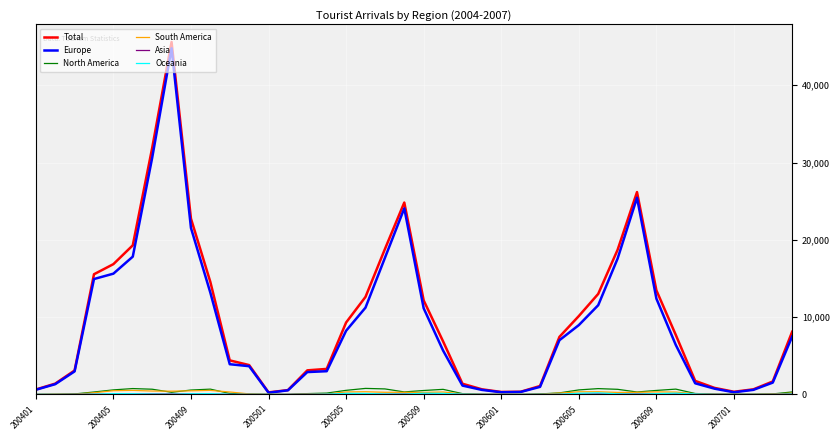

What is the greatest value displayed?

45601